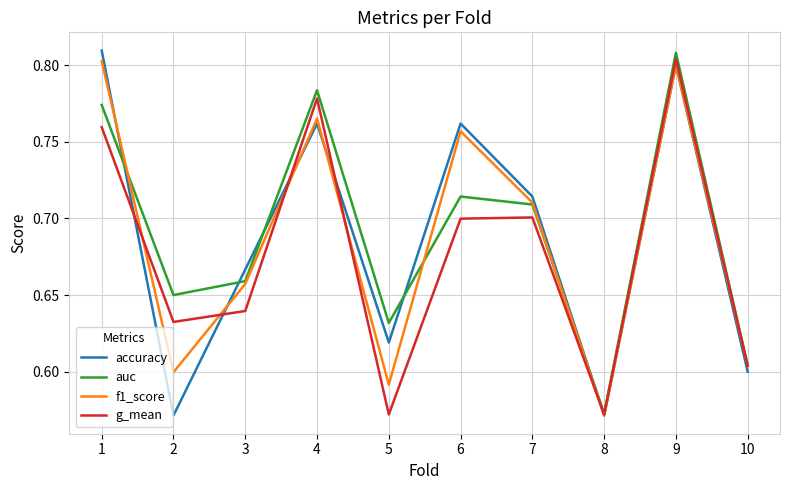

Which category has the lowest value in the auc series?

8